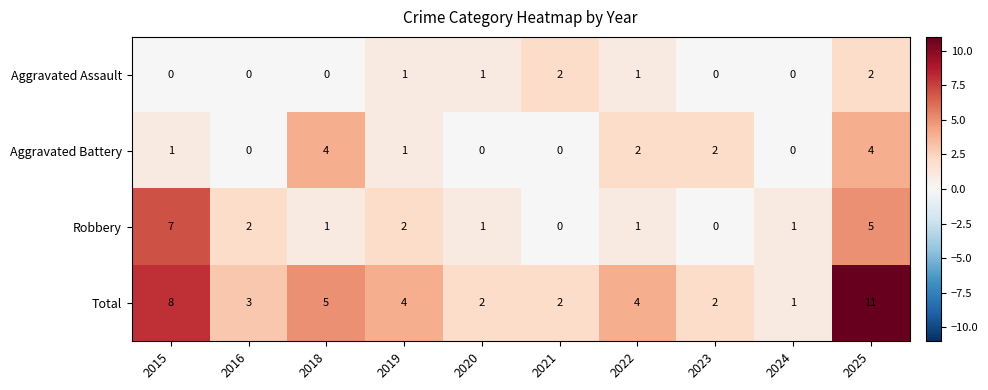

How many distinct data groups are displayed?

4